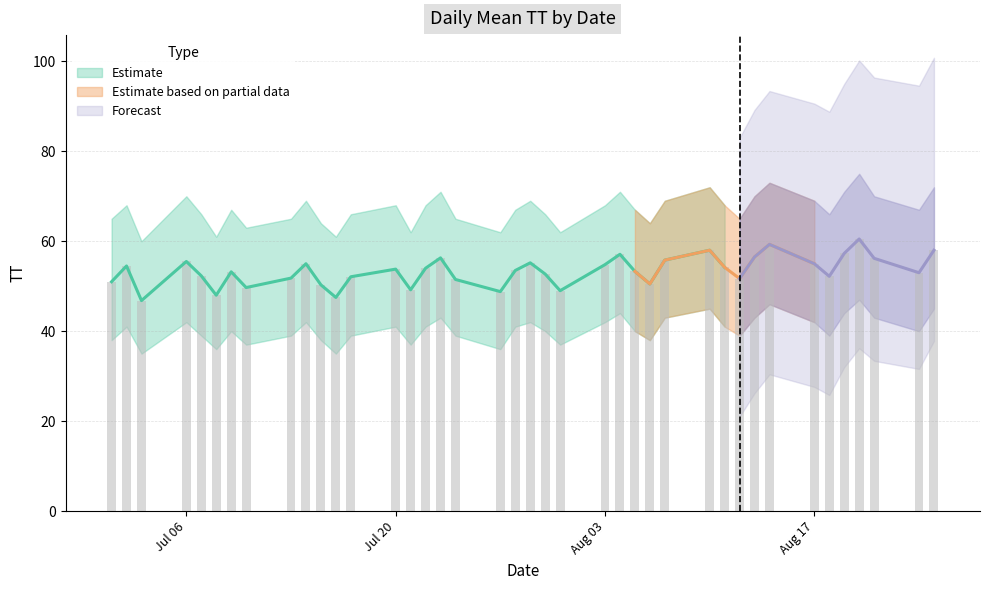

What is the lowest value of the Daily Mean TT series?

46.8